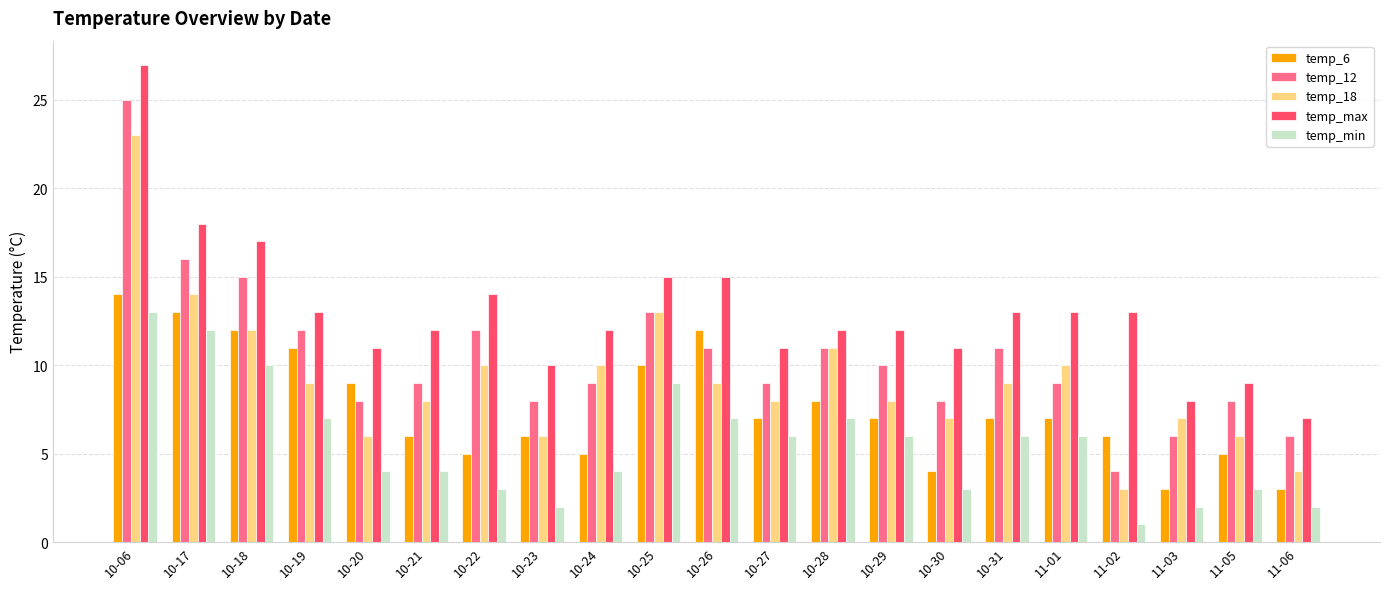

Rank the series at 11-03 from lowest to highest value.

temp_min, temp_6, temp_12, temp_18, temp_max